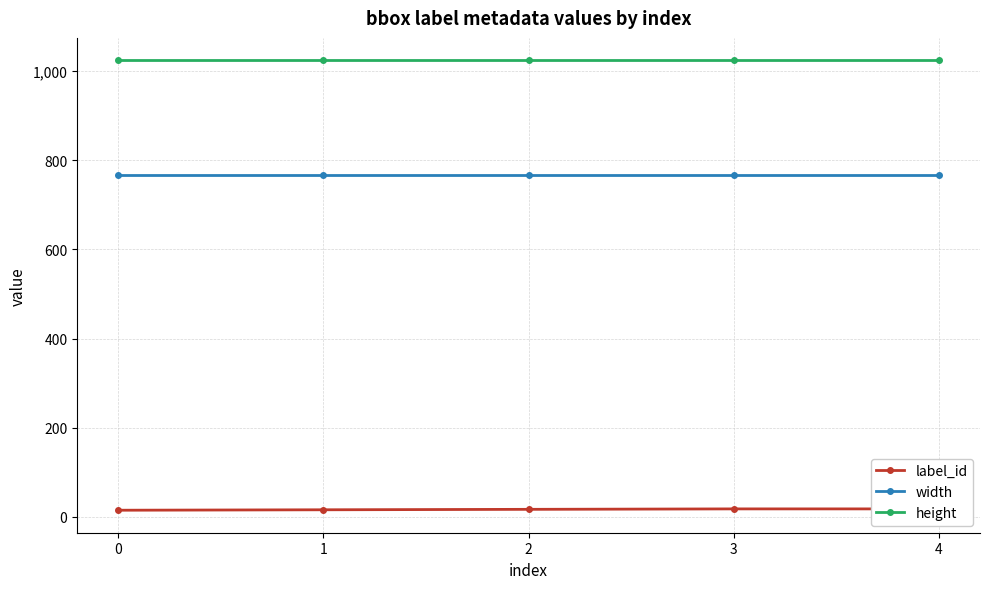

True or false: height has more than 1 interior local peaks.

False